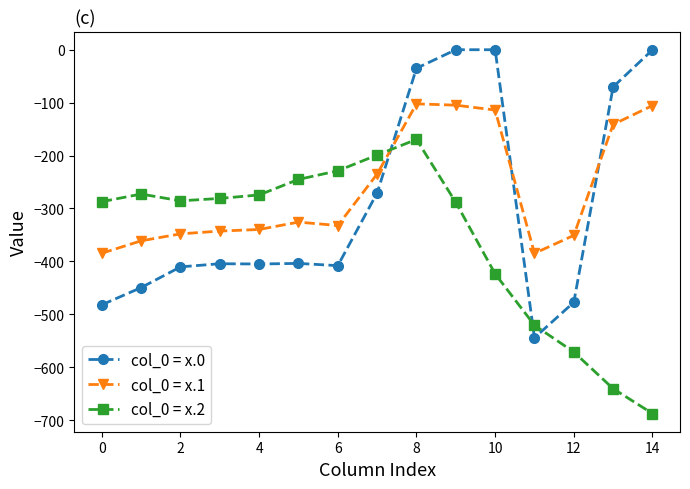

What is the average value of the col_0 = x.0 series?

-290.7